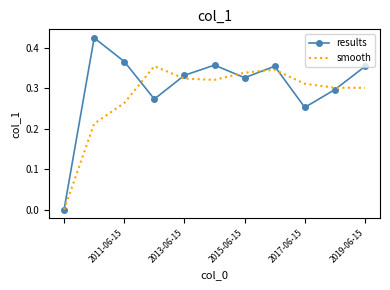

What are all the series names shown in the legend?

results, smooth